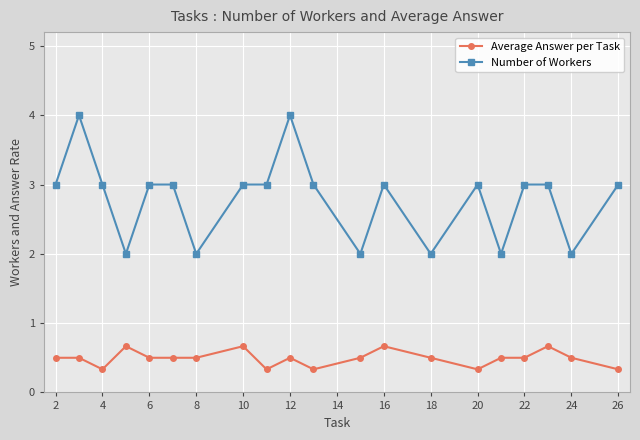

Which series has the largest total across all categories?

Number of Workers